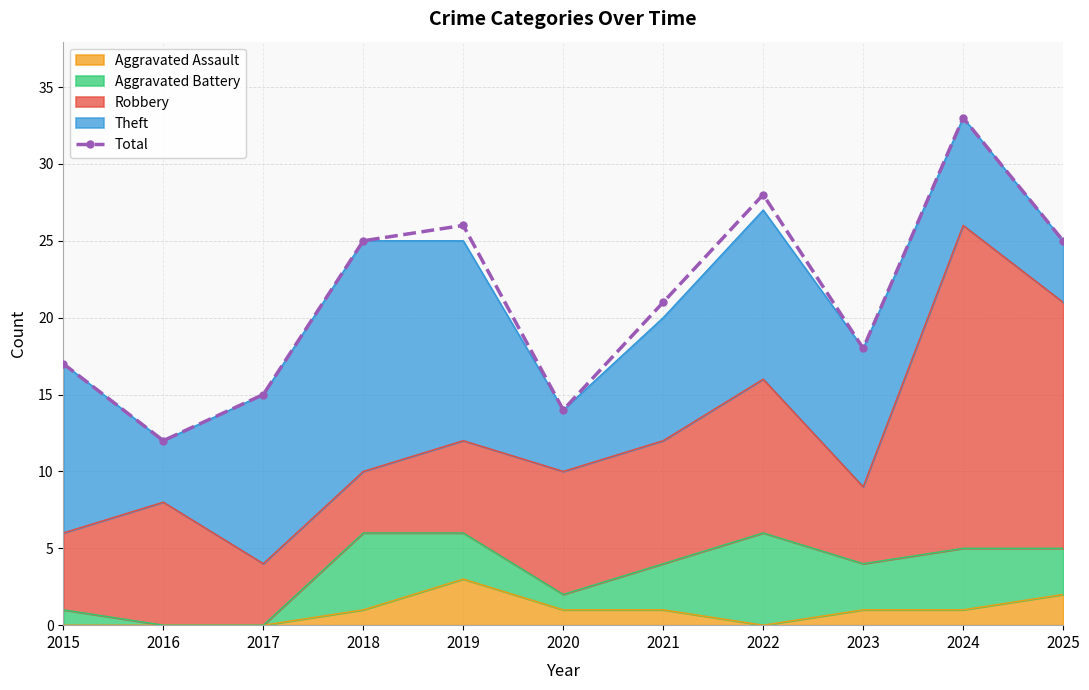

At which category does the data reach its first local valley?

2016